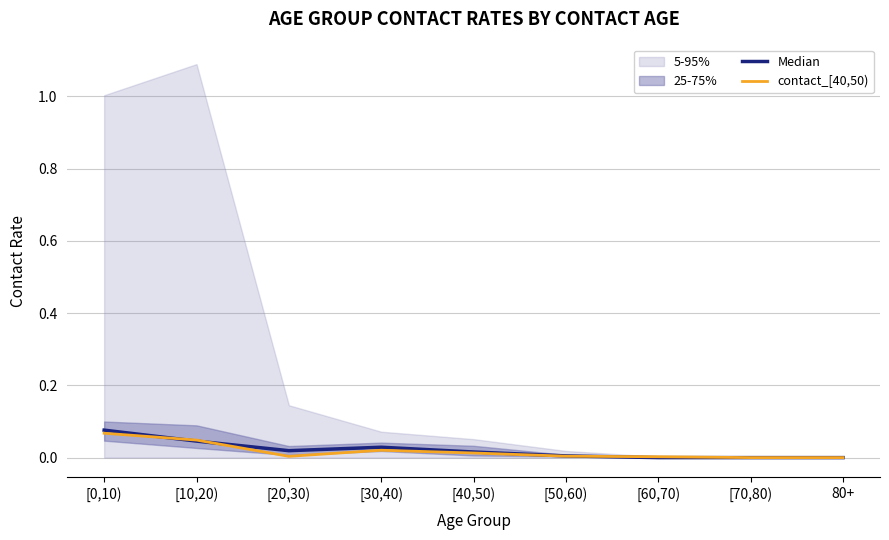

What is the value of the Median point at the 1st from the left?

0.1